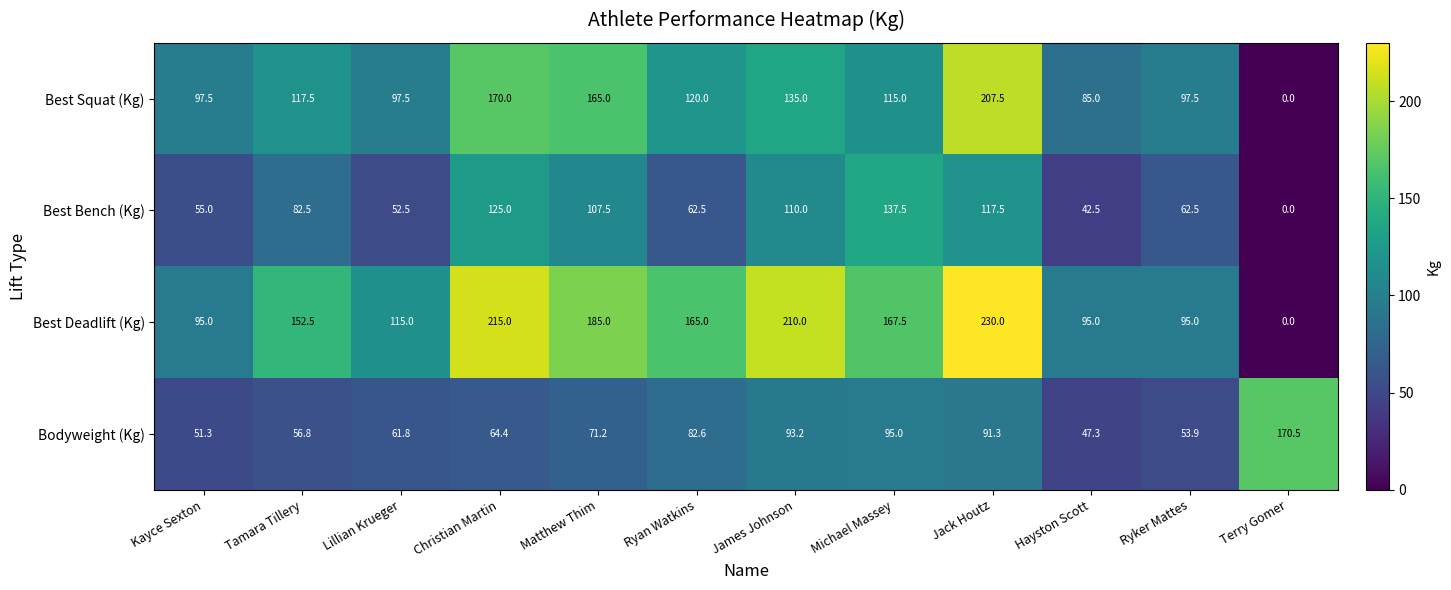

At which category does the chart reach its minimum across all series?

Terry Gomer